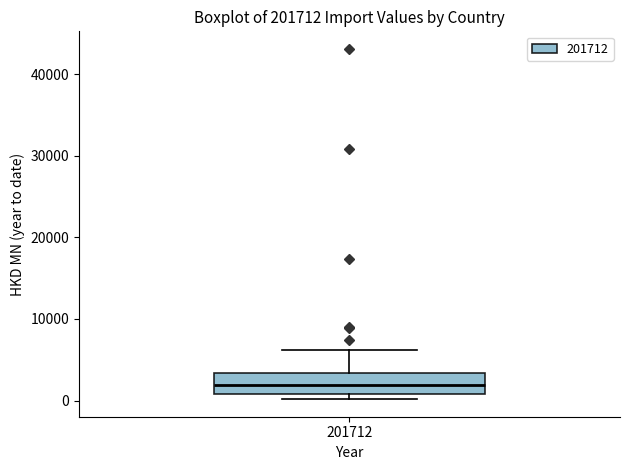

Read this box plot against the y-axis: the position of the median line, the range covered by the box, and the ends of both whiskers. The values are not printed on the chart, so give them approximately, as read against the axis.

median 2000, box 1000 to 3000, whiskers 0 to 6000